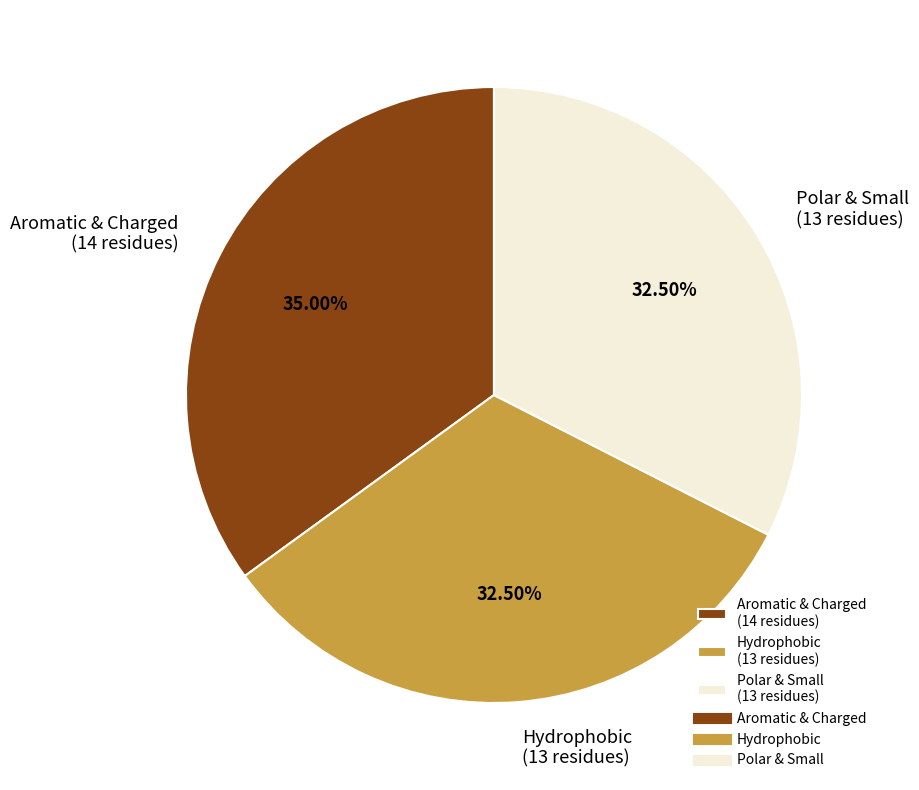

What is the ratio of the value at Polar & Small (13 residues) to the value at Aromatic & Charged (14 residues)?

0.9